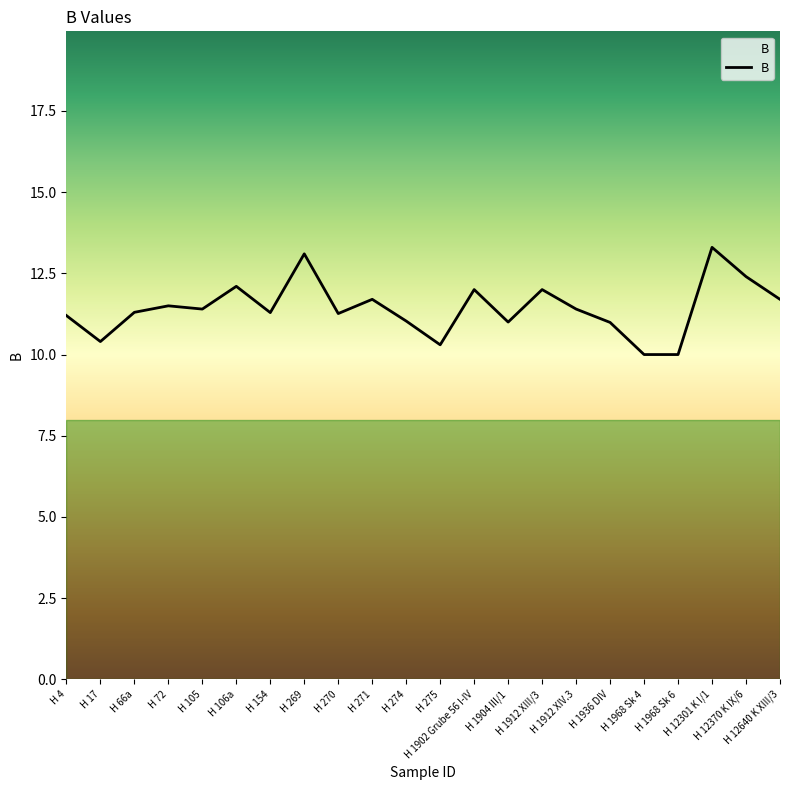

At which category does the data reach its first local valley?

H 17